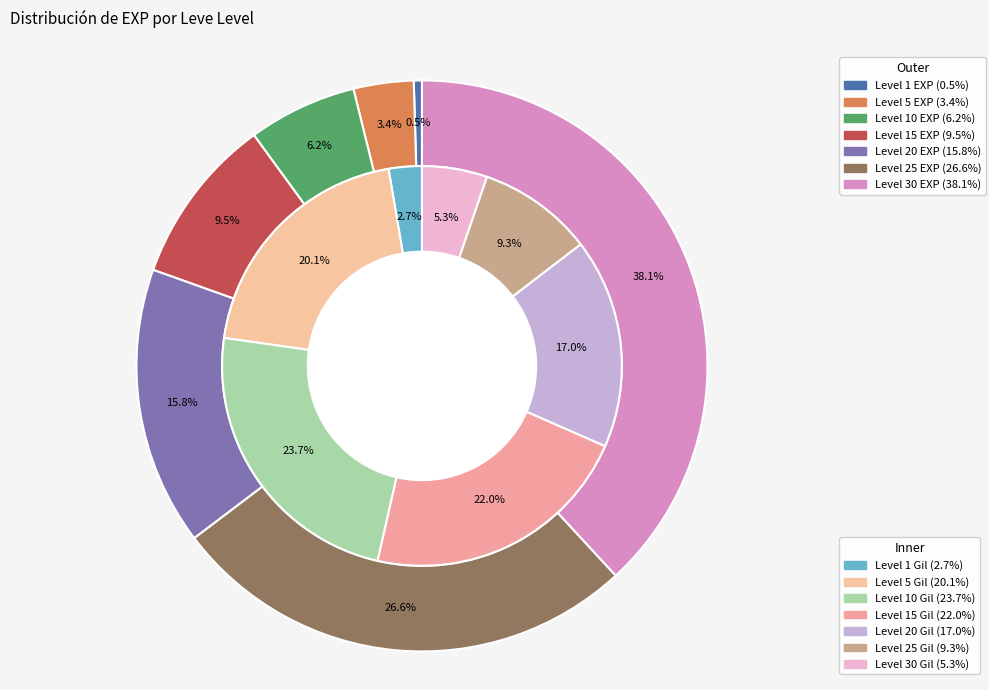

Which slice is the smallest?

1